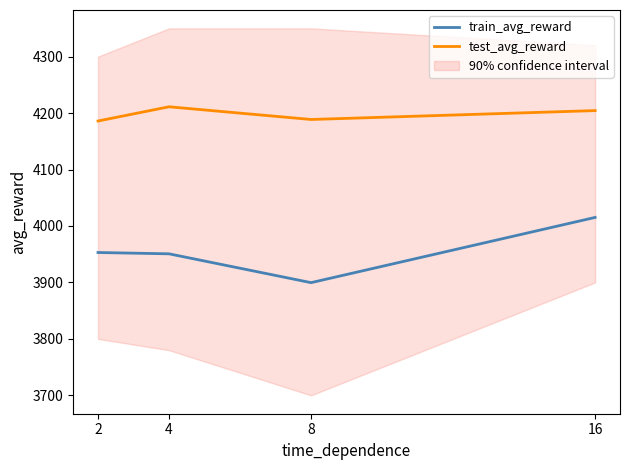

What is the difference between the test_avg_reward values at 16 and 4?

6.8